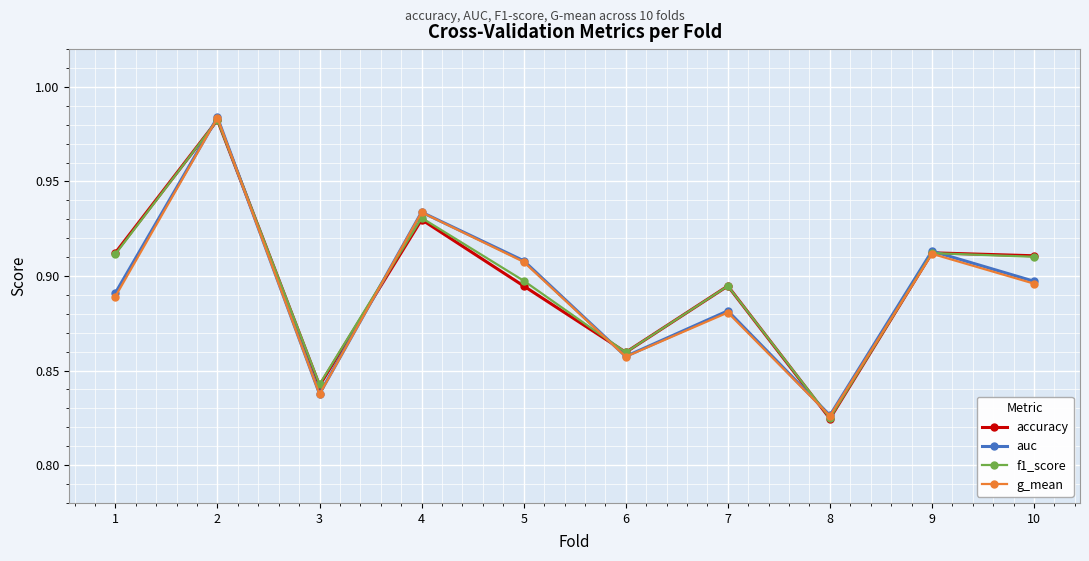

How many interior local valleys does the g_mean series have?

3